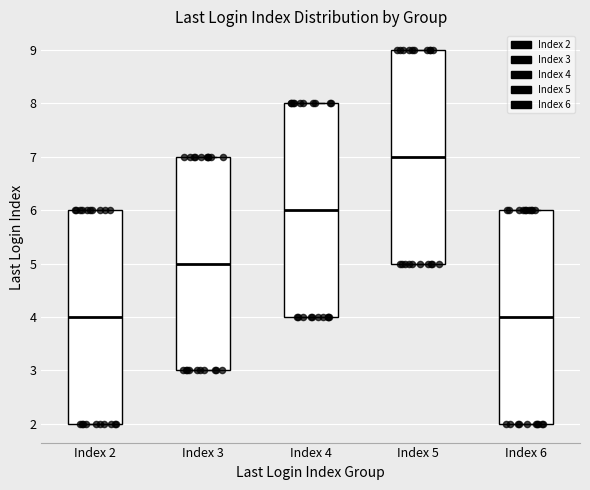

Where does the median line of the box for Index 6 sit on the y-axis? The values are not printed on the chart, so give them approximately, as read against the axis.

4